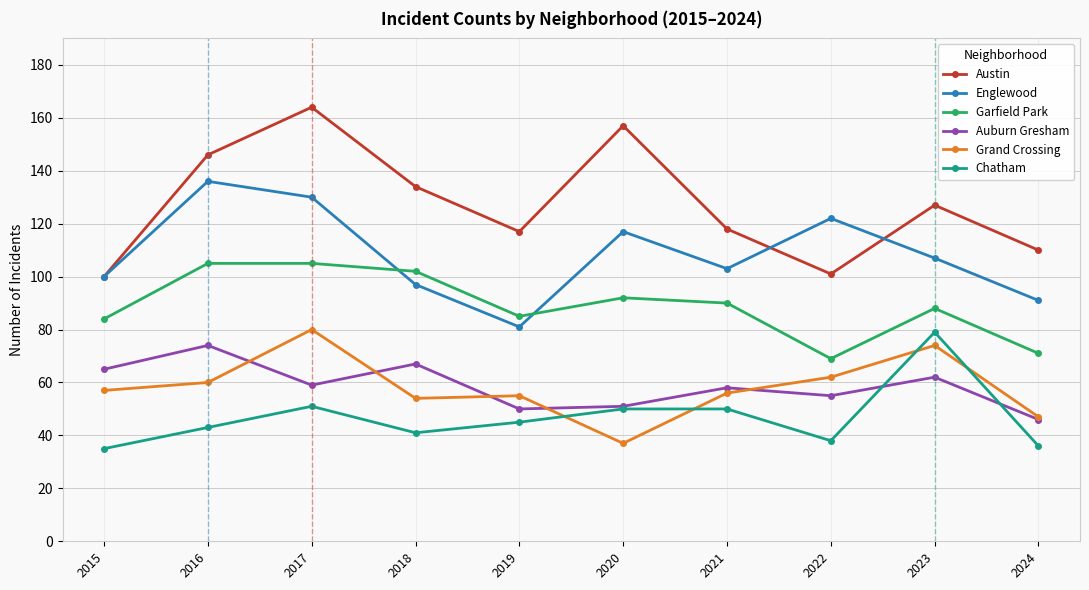

The value of Englewood at 2019 is 81. True or false?

True